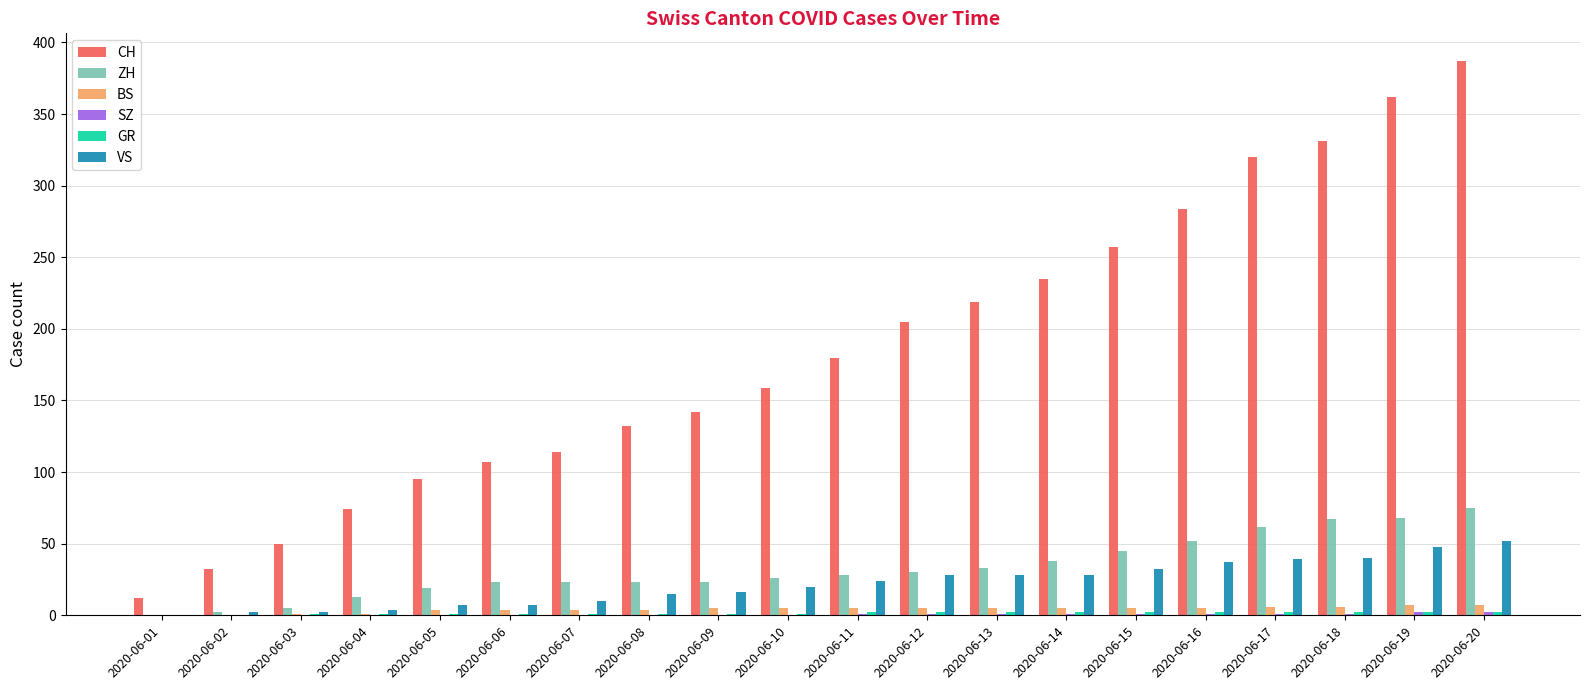

What is the maximum value shown in the chart?

387